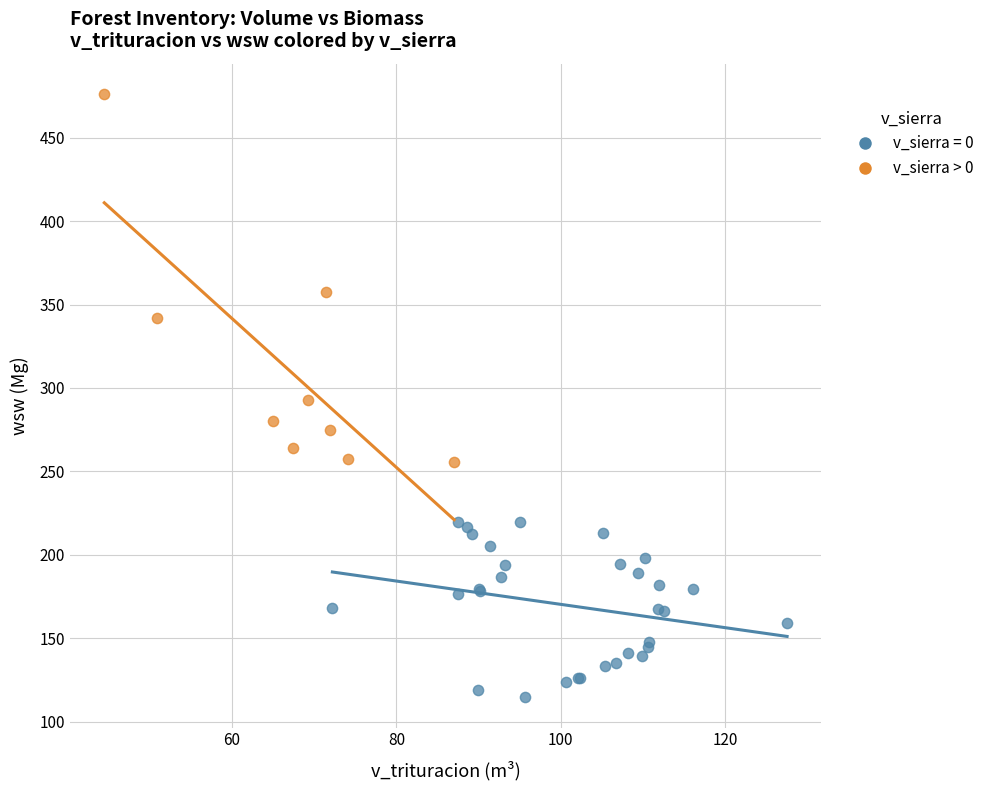

Which series reaches the maximum Y coordinate?

v_sierra > 0